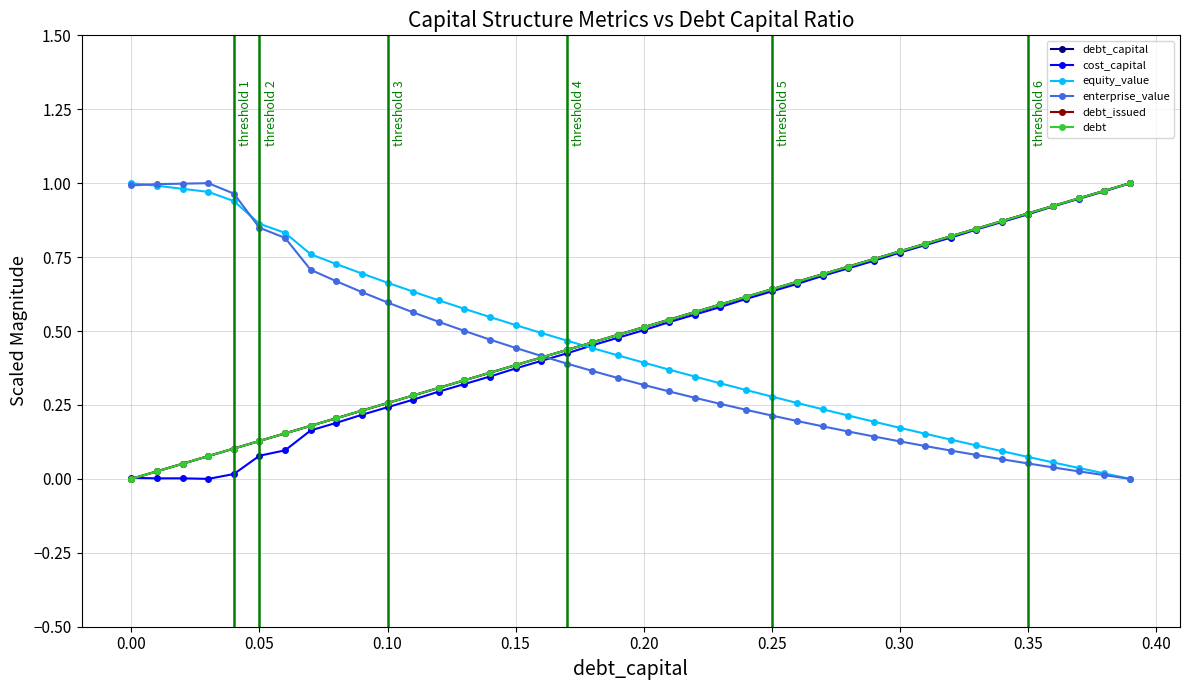

What is the maximum value for enterprise_value?

1.0